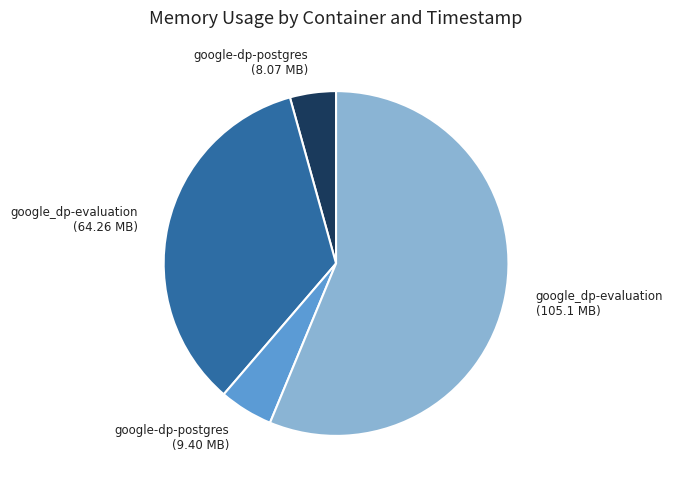

True or false: google_dp-evaluation (64.26 MB) accounts for 34% of the total.

True